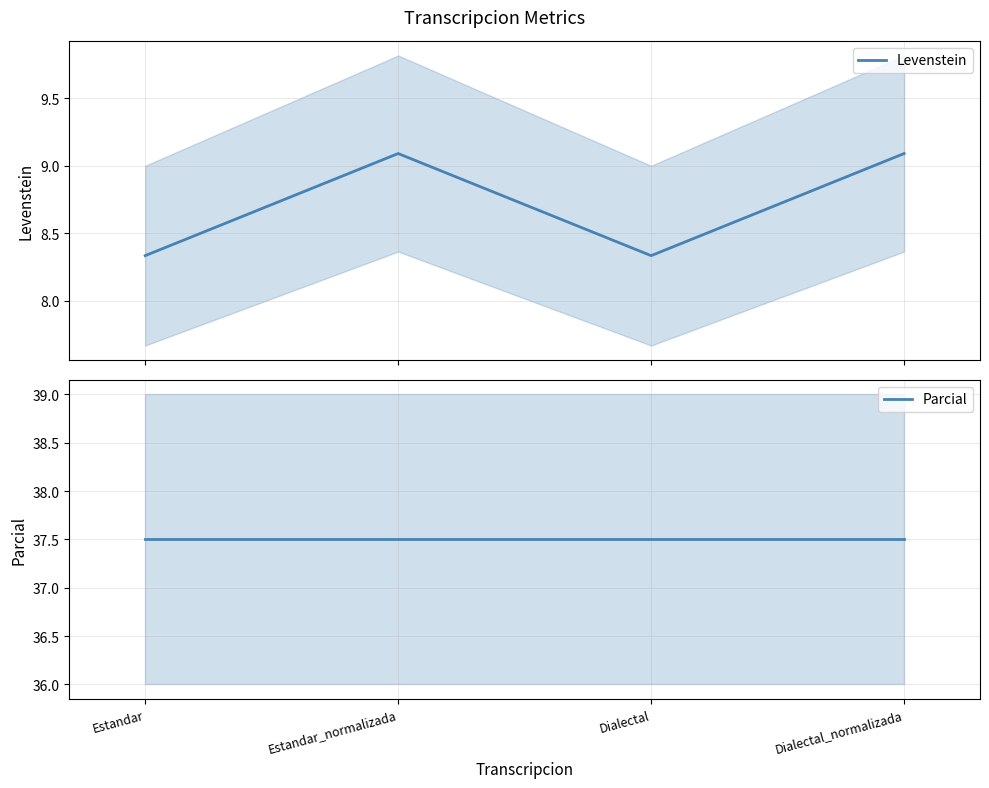

True or false: Parcial and Levenstein intersect in this chart.

False